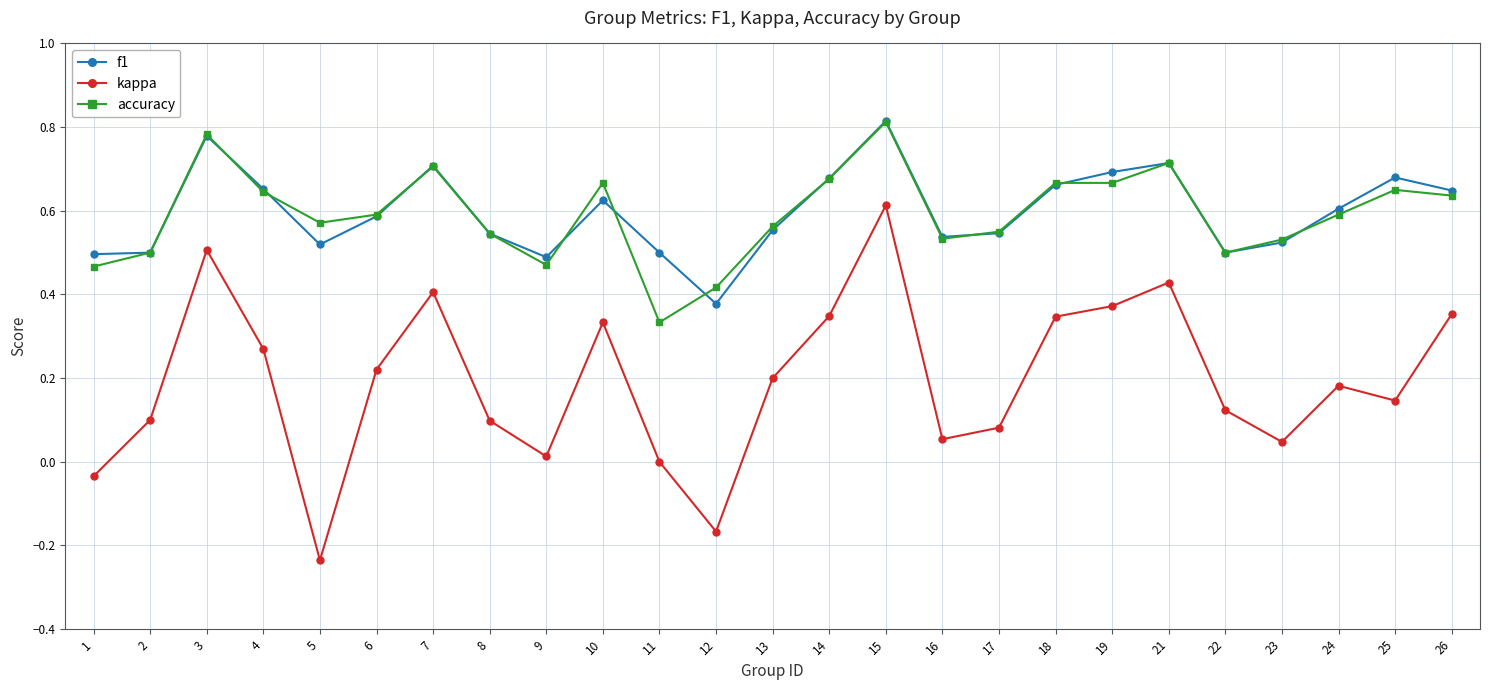

True or false: f1 and kappa cross at least once.

False